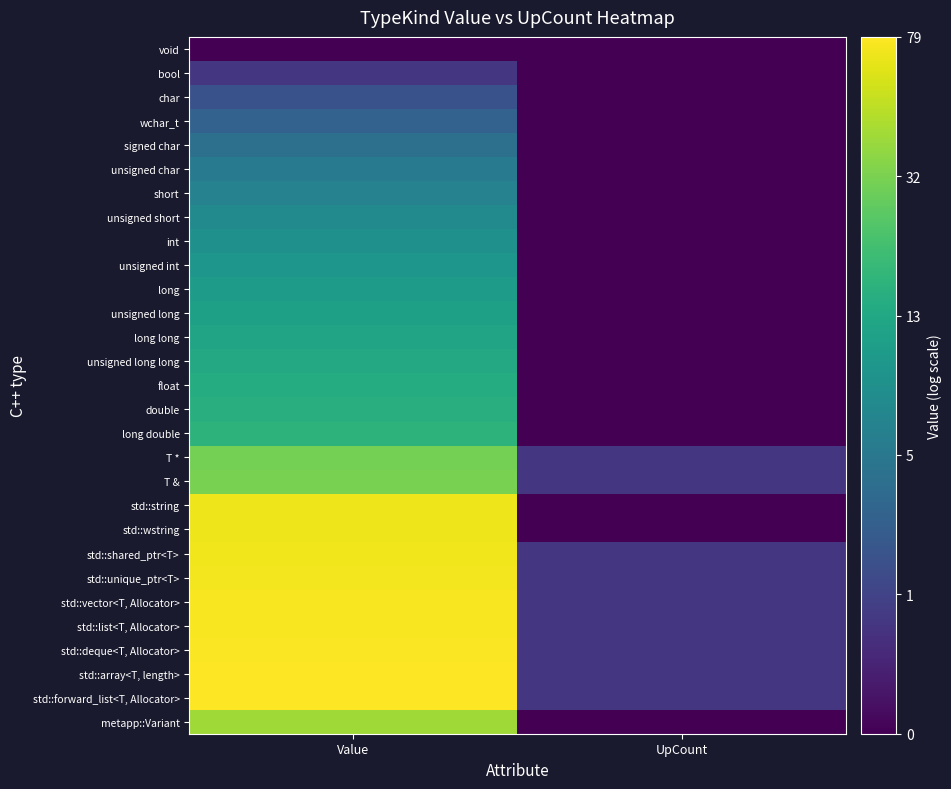

Which series changed the most between Value and UpCount?

std::wstring